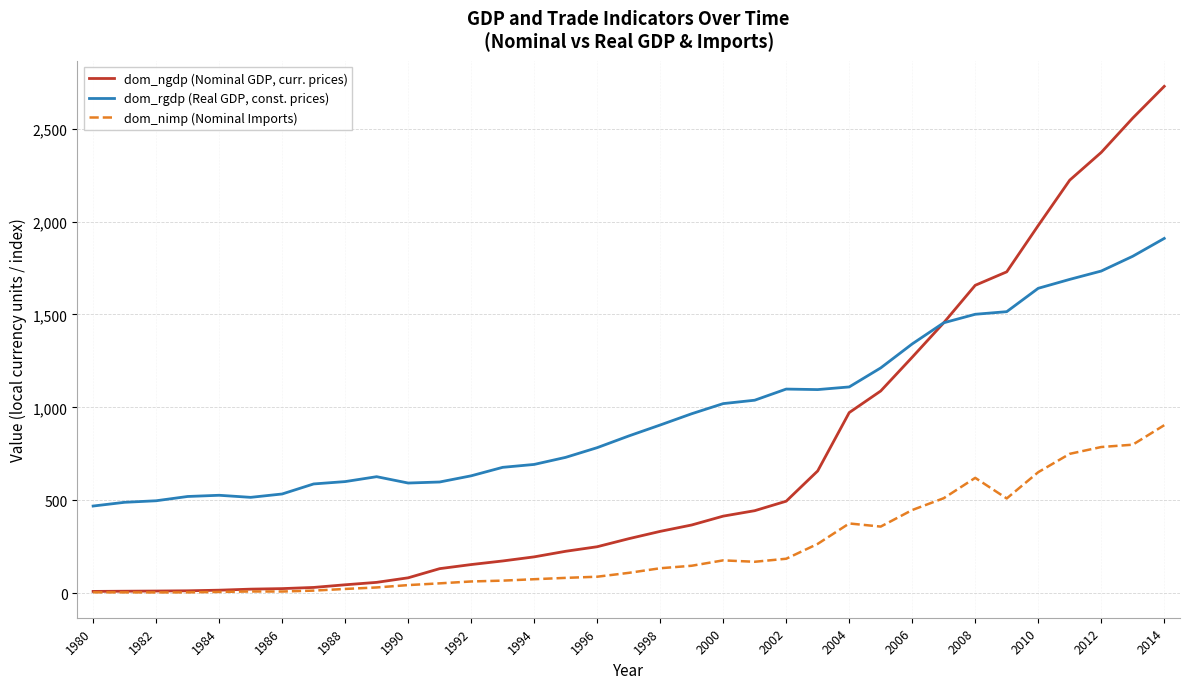

Which series has the largest total across all categories?

dom_rgdp (Real GDP, const. prices)